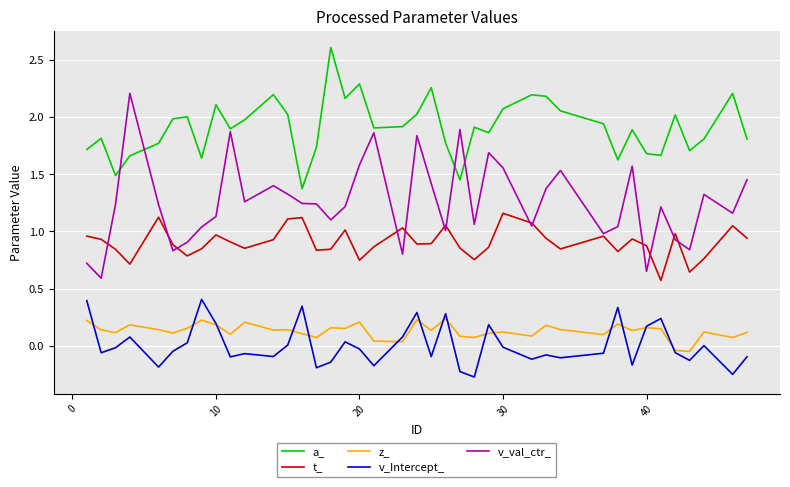

How many times do v_Intercept_ and z_ cross each other?

15